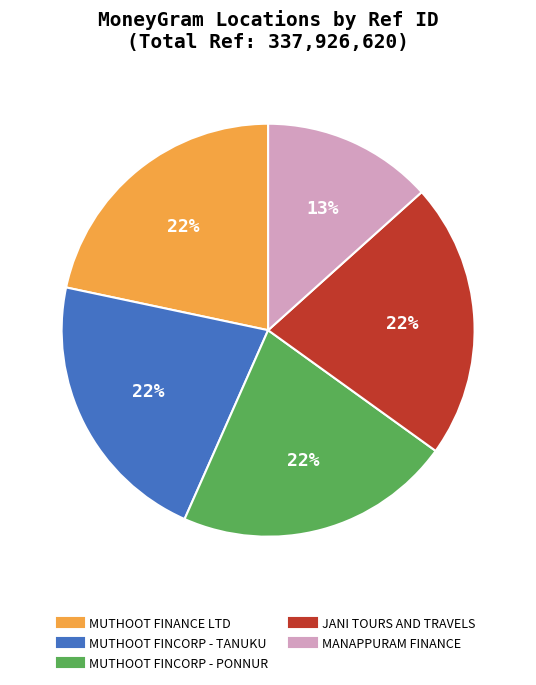

To the nearest percent, what is the average slice percentage?

20%